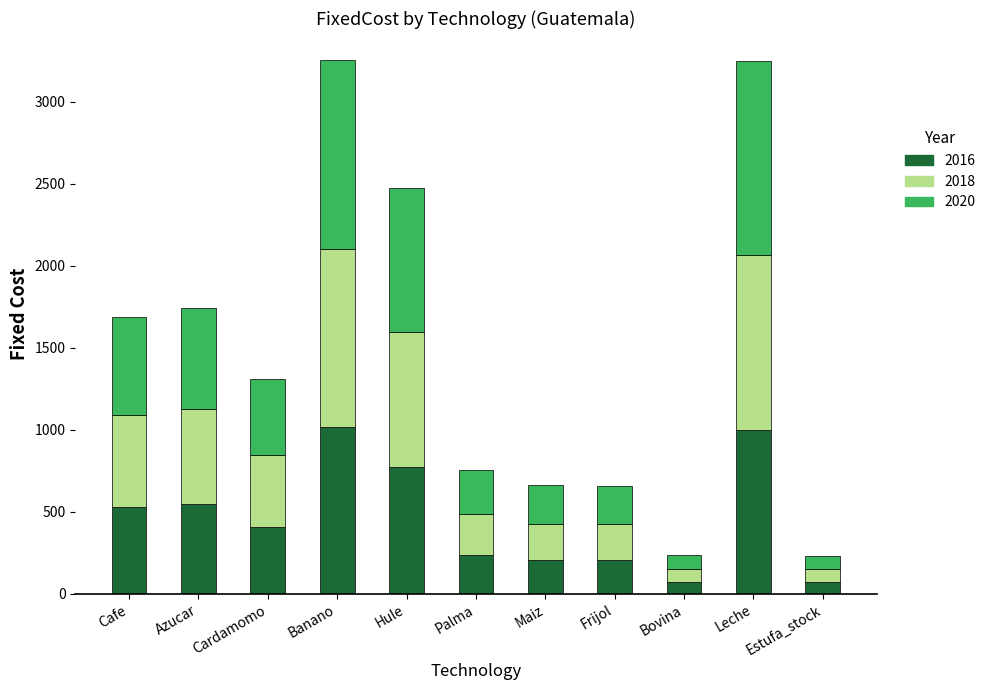

What is the minimum value for 2016?

72.4